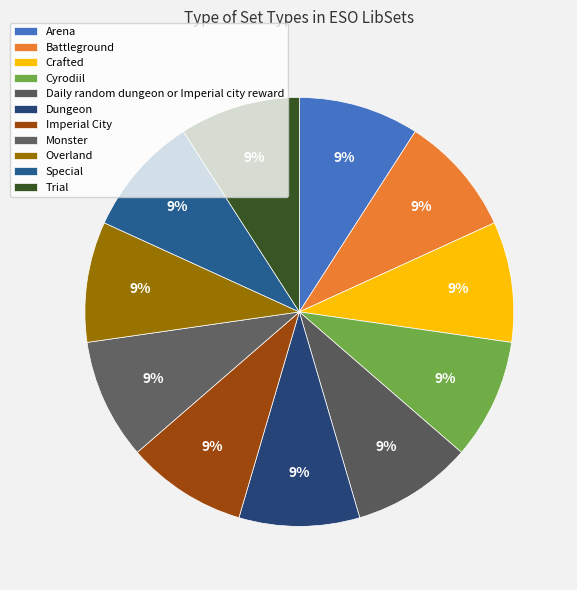

Does Daily random dungeon or Imperial city reward represent more than half of the total?

No